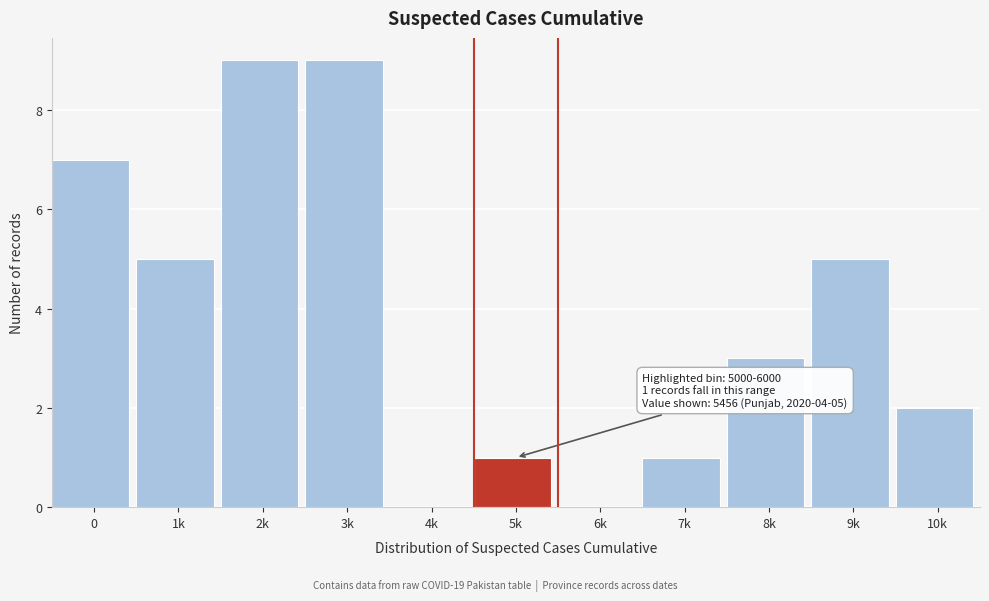

Reading right to left, transcribe all the data shown in this chart.

10k=2	9k=5	8k=3	7k=1	6k=0	5k=1	4k=0	3k=9	2k=9	1k=5	0=7